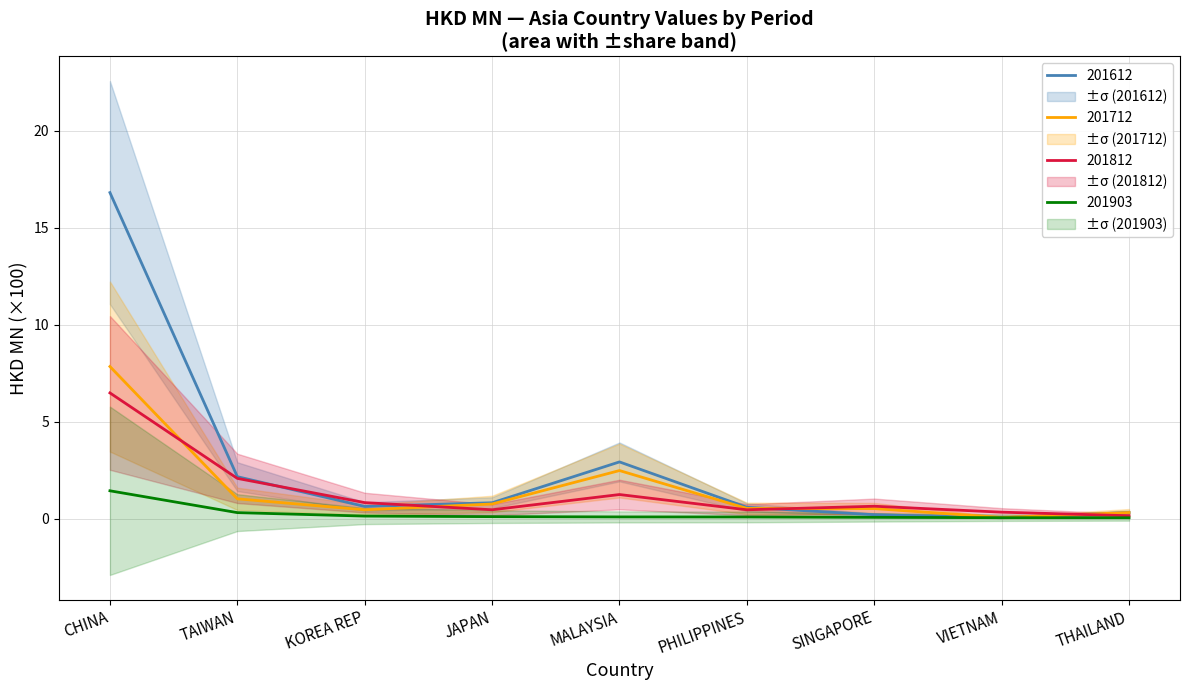

What are all the series names shown in the legend?

201612, 201712, 201812, 201903